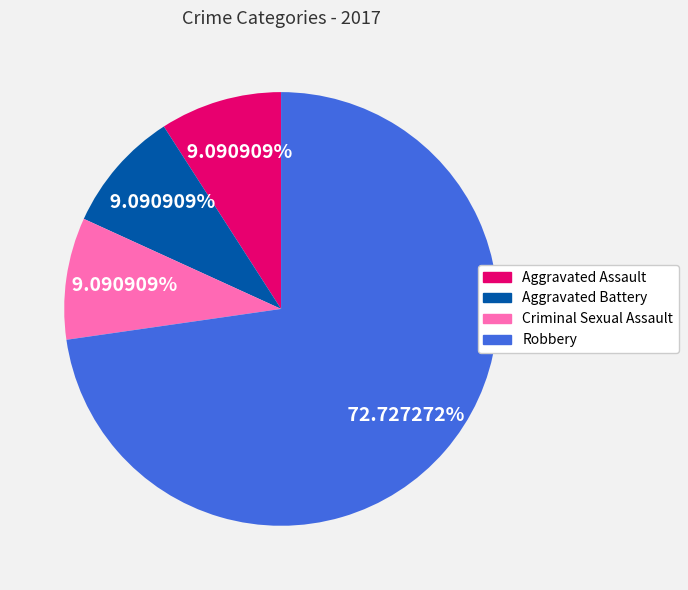

Is Aggravated Battery the majority of the pie?

No